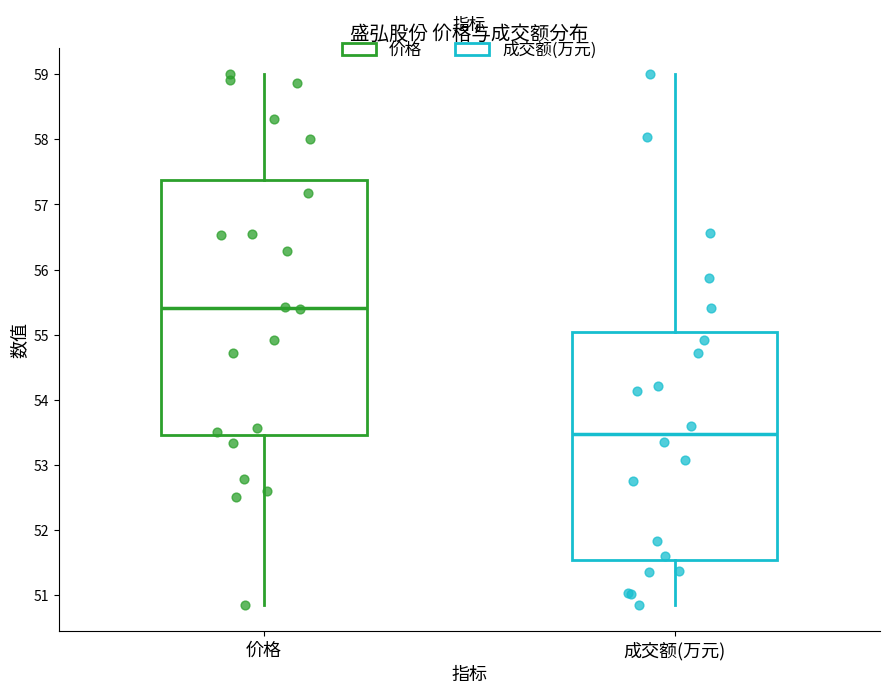

Which box has the highest median line?

价格